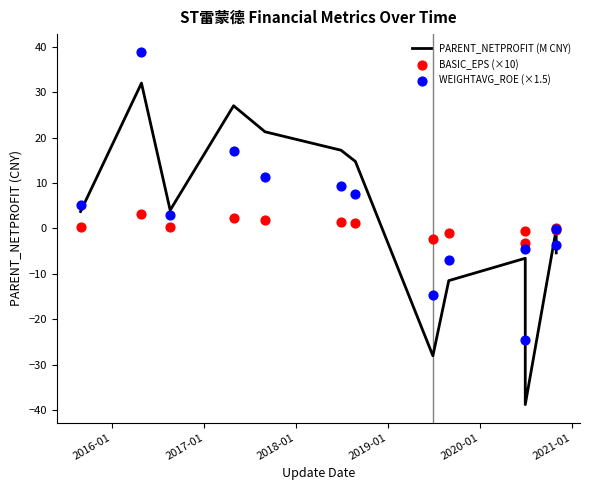

Is the value of PARENT_NETPROFIT (M CNY) at 2019-01 greater than the value of BASIC_EPS (×10) at 9?

Yes